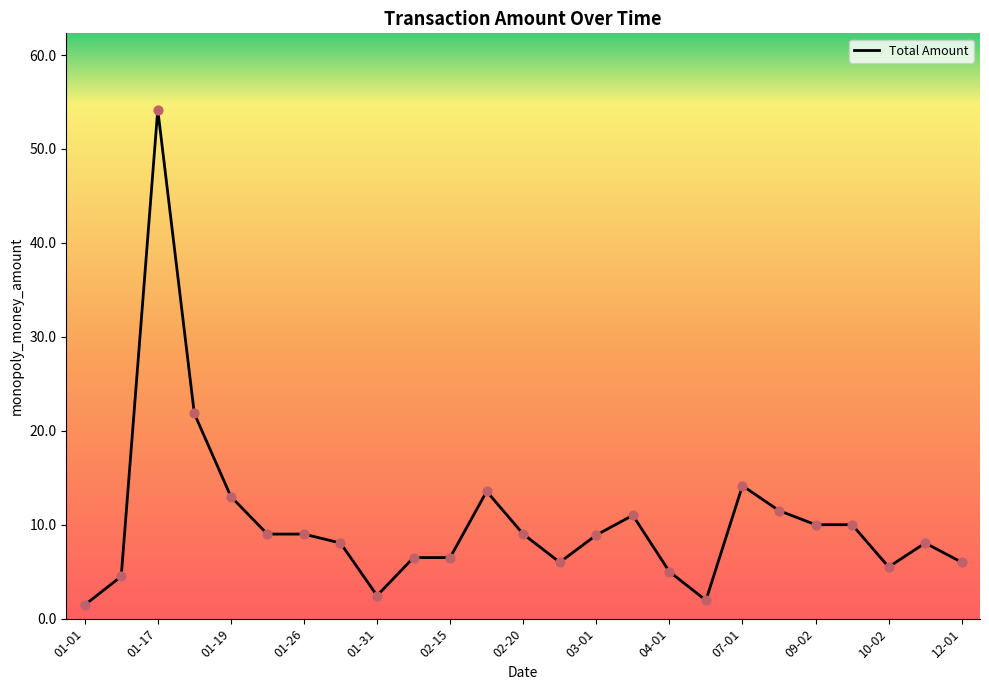

What is the difference between the maximum and minimum values?

52.7